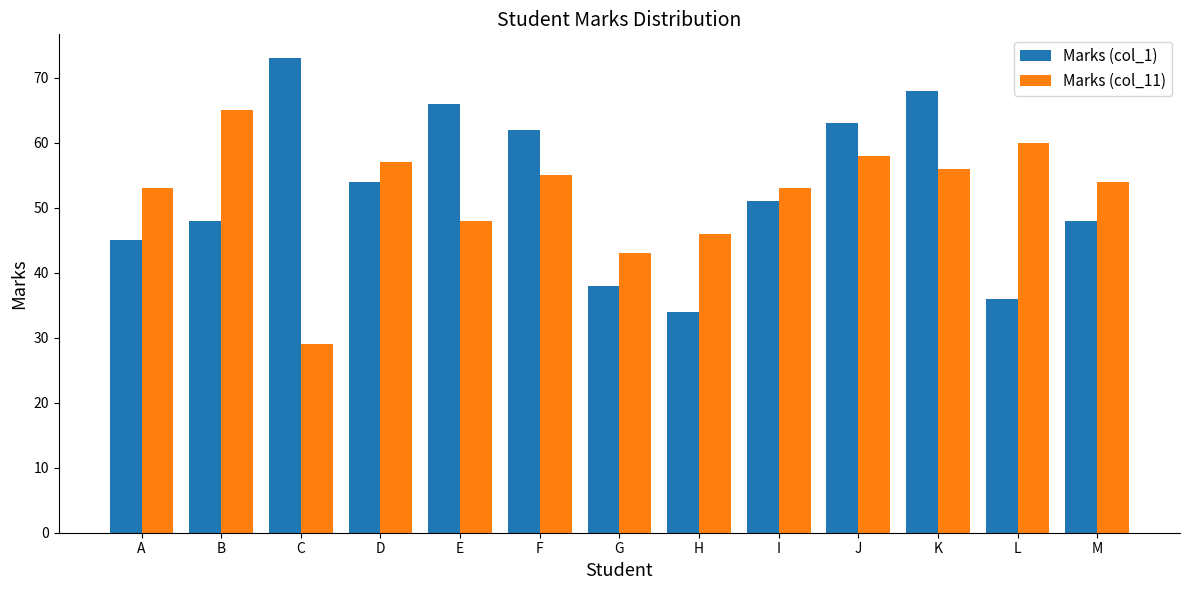

What is the minimum value shown in the chart?

29